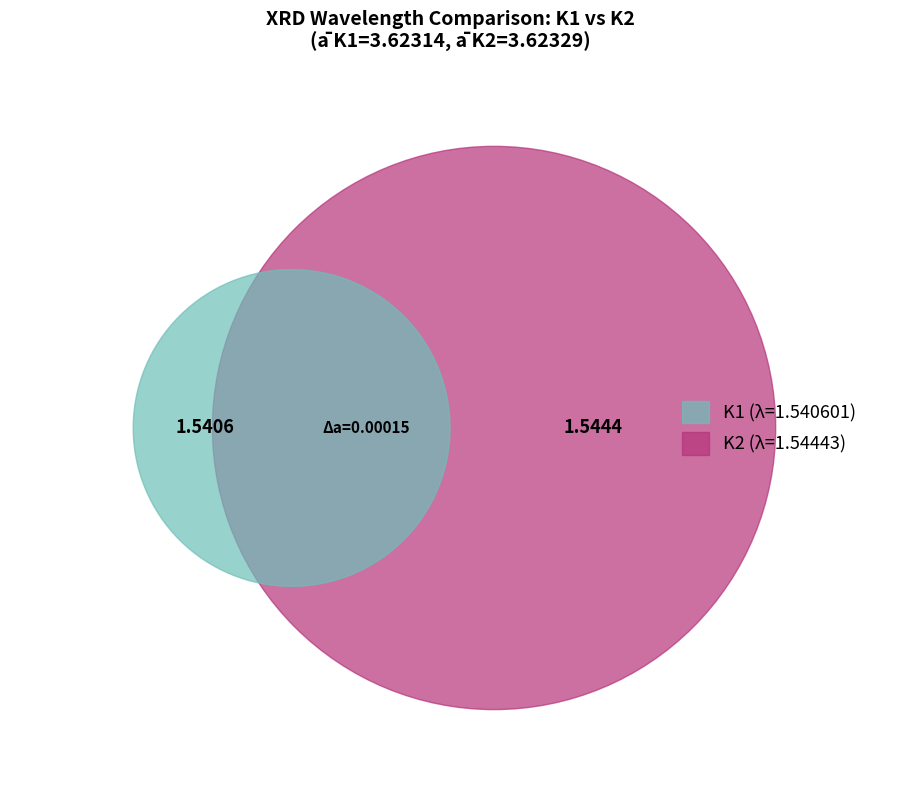

What is the ratio of the value at K2 to the value at K1?

1.0